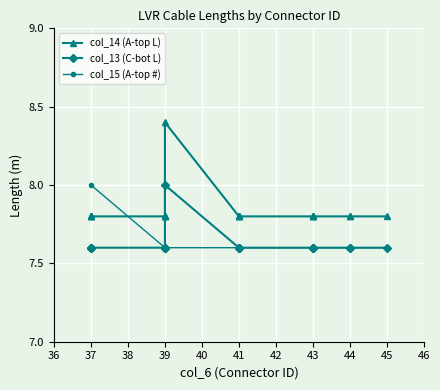

True or false: col_14 (A-top L) and col_13 (C-bot L) cross at least once.

False